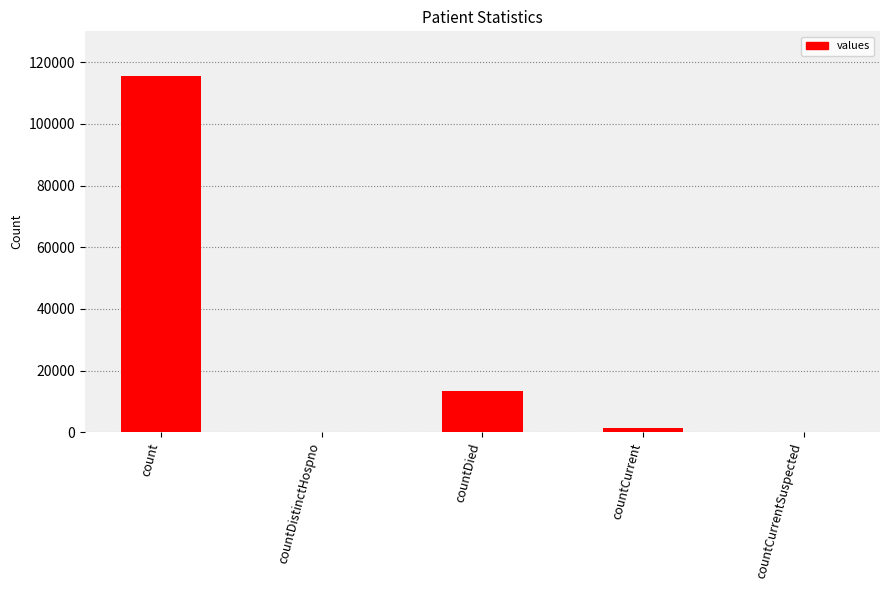

Is it true that the value at countCurrentSuspected is 43238?

False